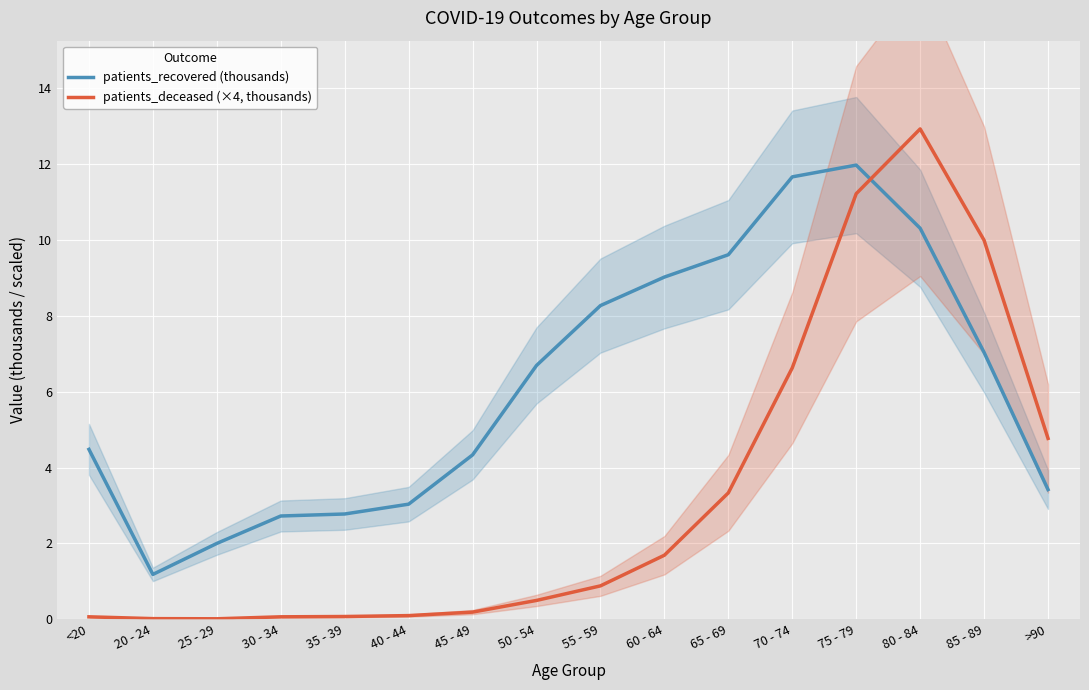

Is it true that patients_recovered (thousands) equals 1.2 at 20 - 24?

True